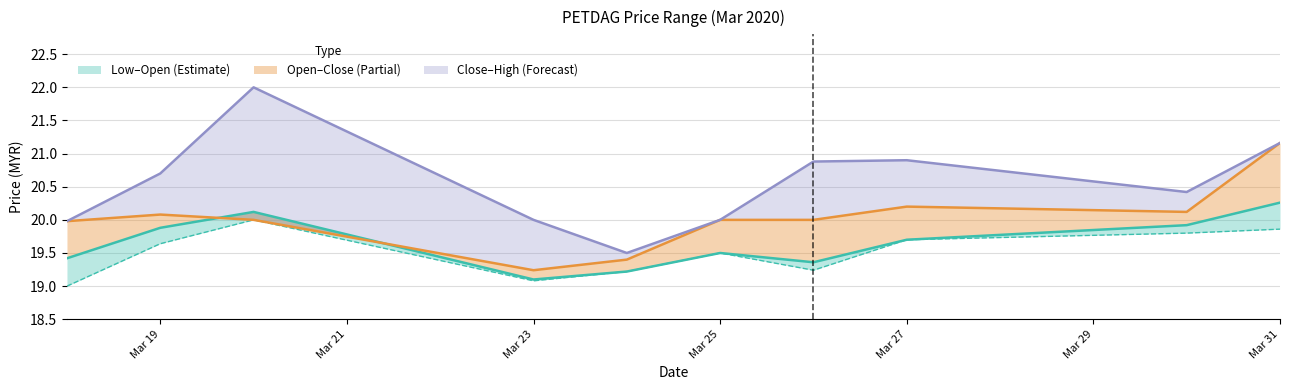

What is the maximum value for high?

22.0